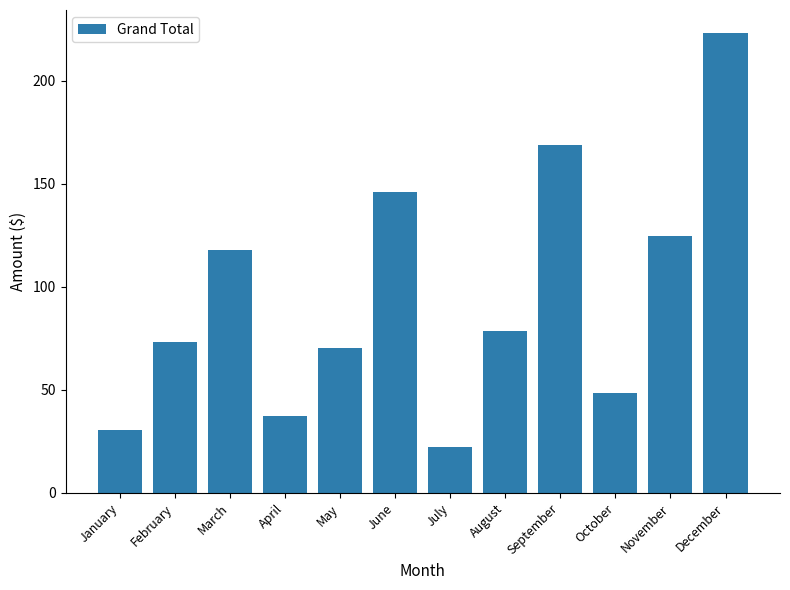

List the labels in order of value, largest first.

December, September, June, November, March, August, February, May, October, April, January, July